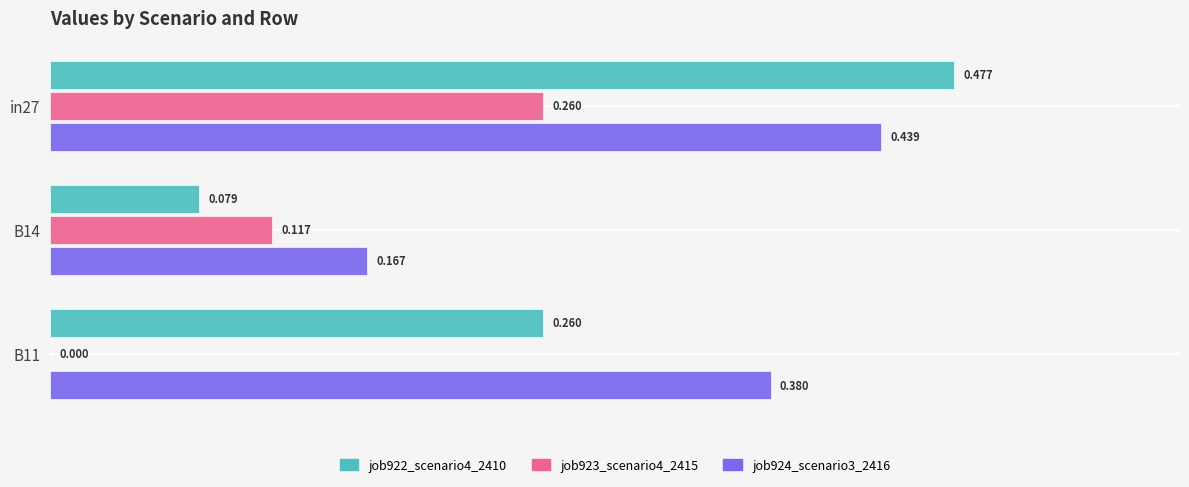

Count the job923_scenario4_2415 values in the range 0 to 1.

3